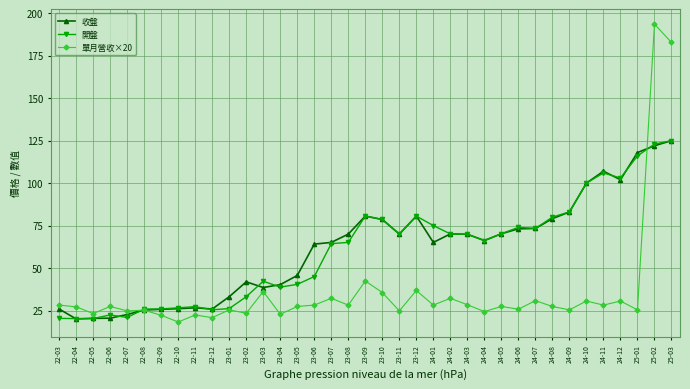

What is the smallest value displayed?

18.3